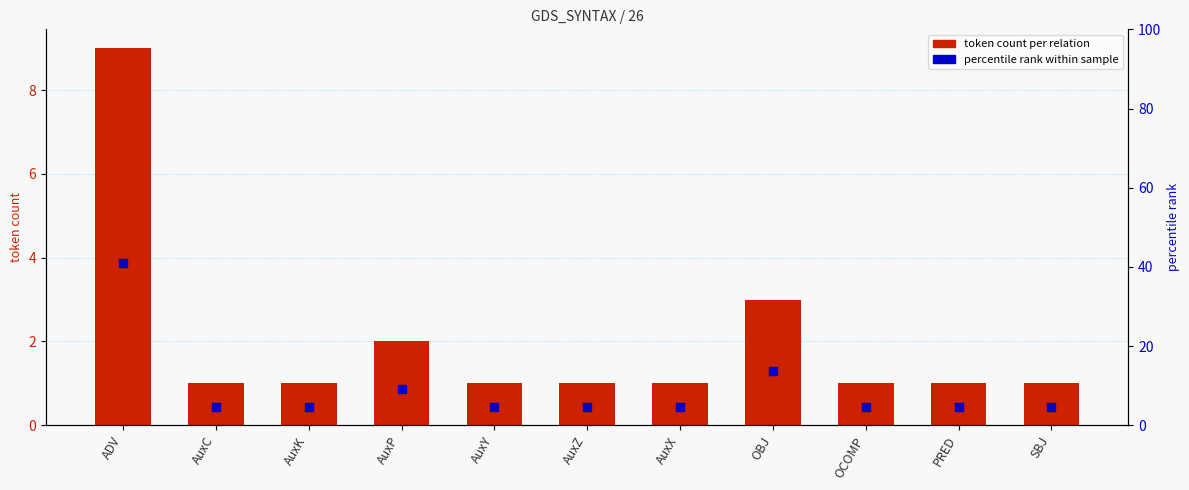

At how many categories does at least one series exceed 36?

1